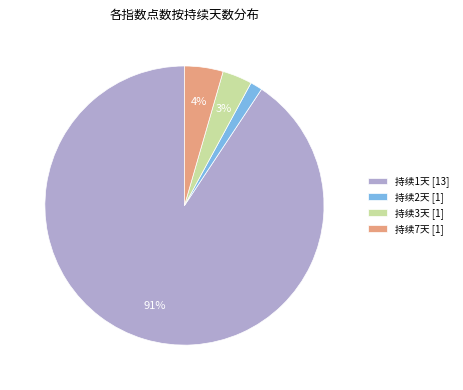

Which slice represents more than half of the pie?

持续1天 [13]